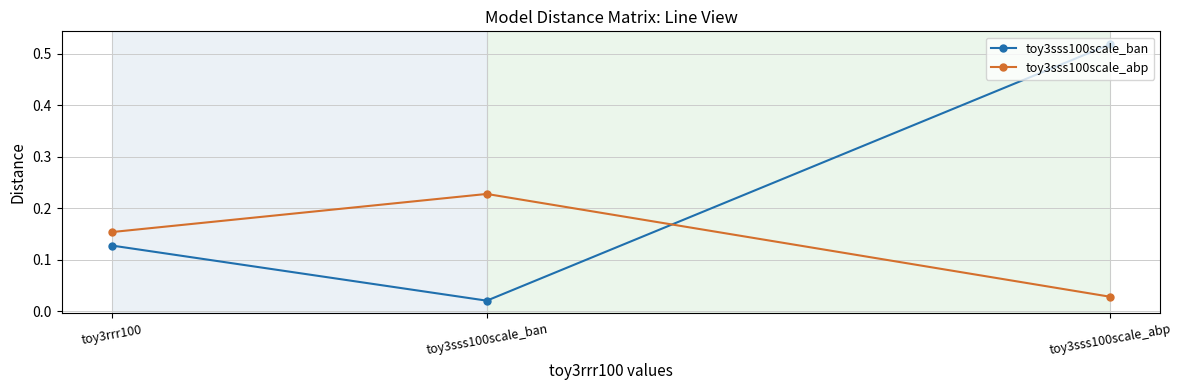

At which label is toy3sss100scale_ban closest to 0?

toy3sss100scale_ban